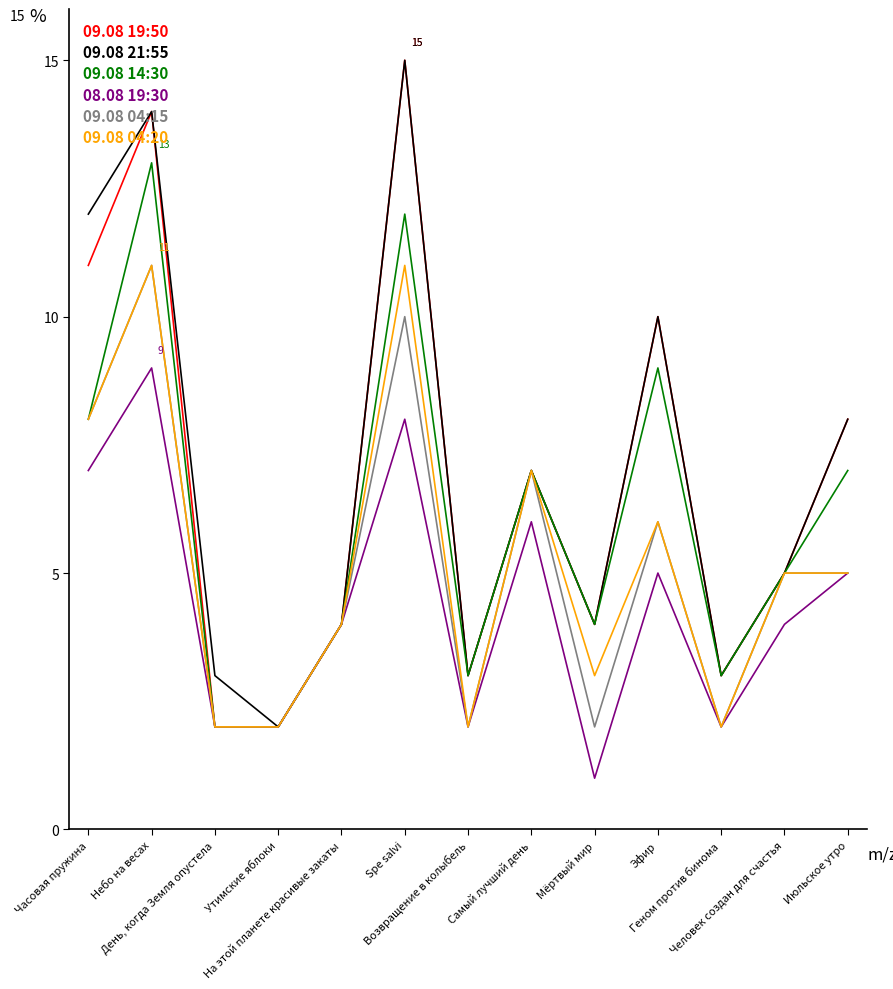

True or false: 09.08 14:30 and 08.08 19:30 cross at least once.

False